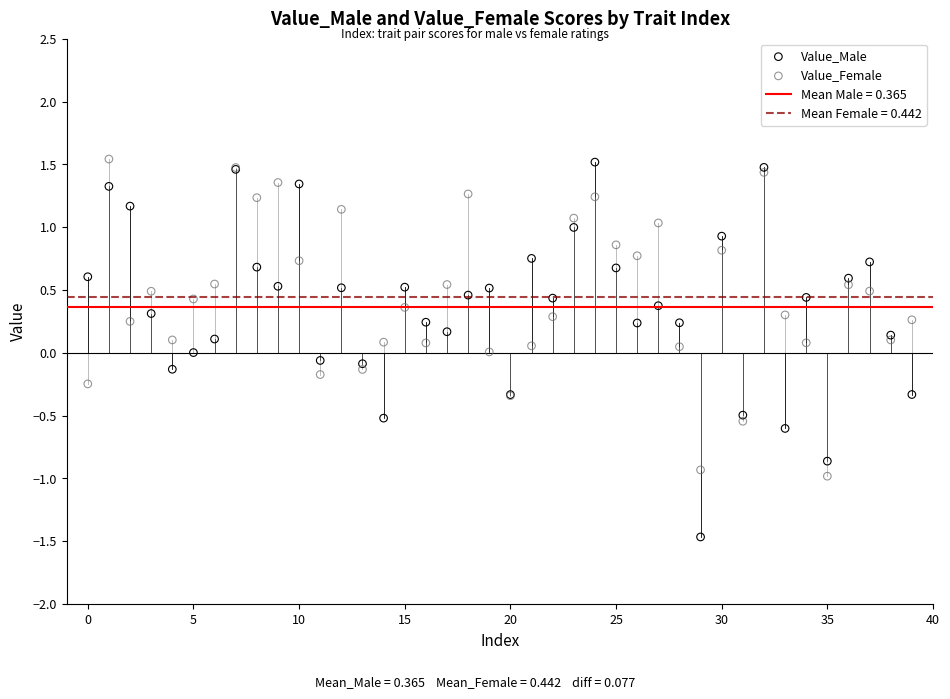

Which series has the widest spread of Y values?

Value_Male